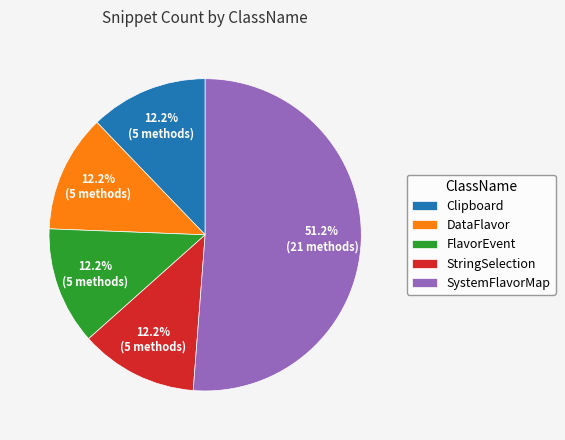

True or false: StringSelection accounts for 12% of the total.

True